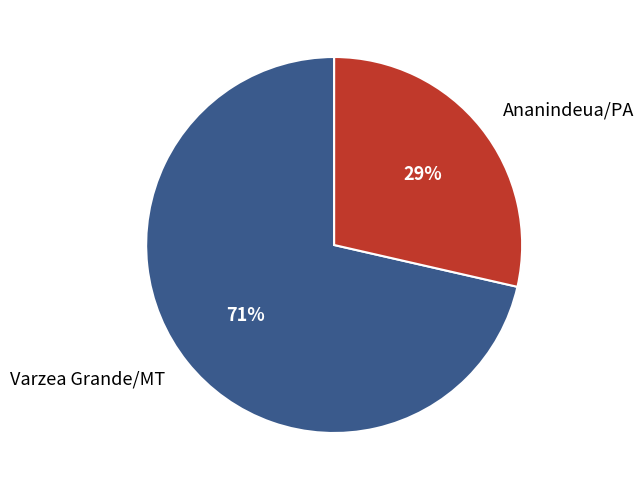

How many slices are in this pie chart?

2